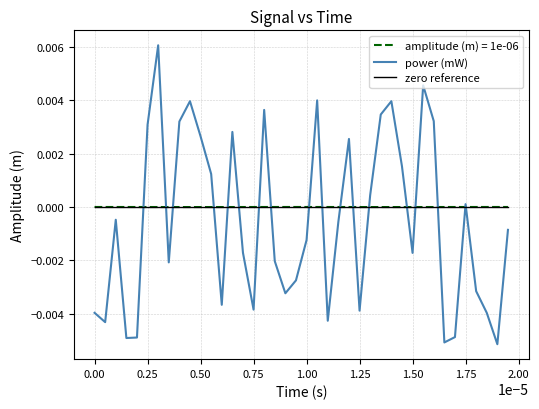

In power (mW), how many points are lower than both neighbors (excluding endpoints)?

11